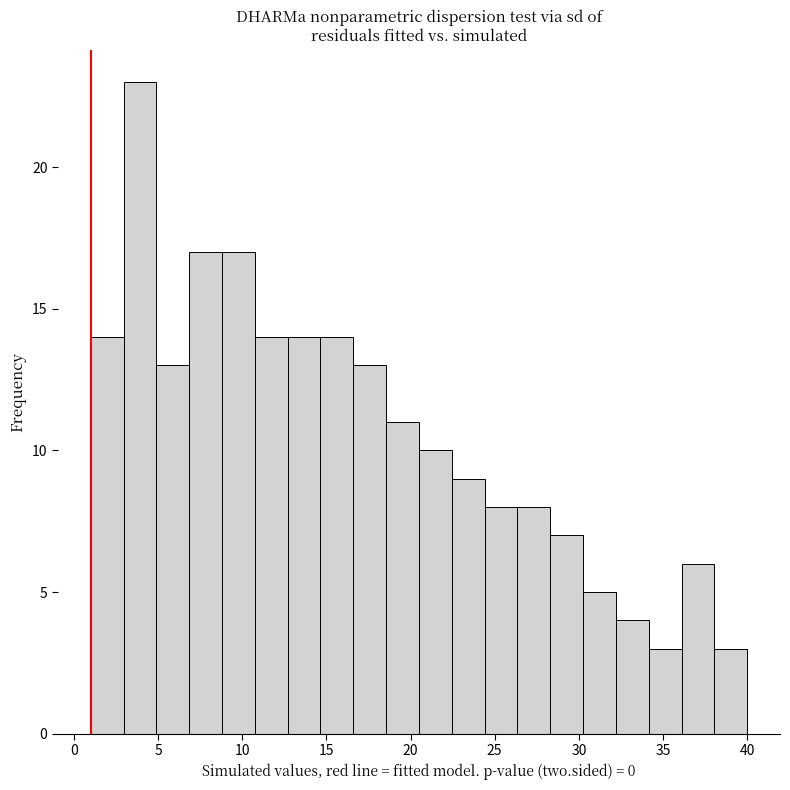

Read against the x-axis, roughly where is the centre of the tallest bar?

4.0